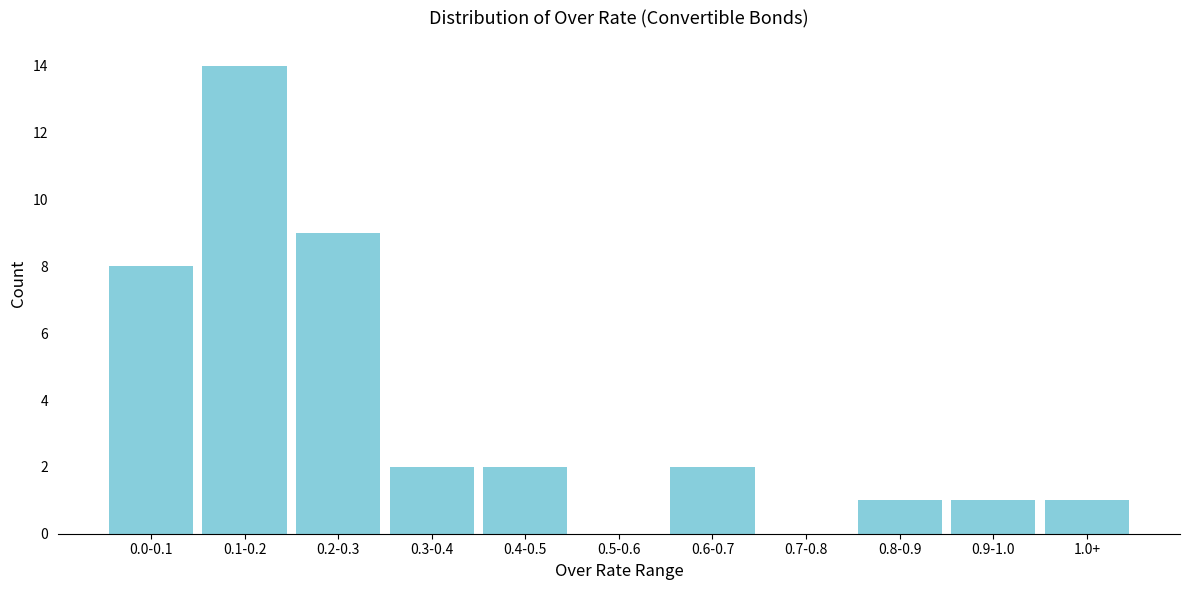

Reading right to left, transcribe all the data shown in this chart.

1.0+=1	0.9-1.0=1	0.8-0.9=1	0.7-0.8=0	0.6-0.7=2	0.5-0.6=0	0.4-0.5=2	0.3-0.4=2	0.2-0.3=9	0.1-0.2=14	0.0-0.1=8